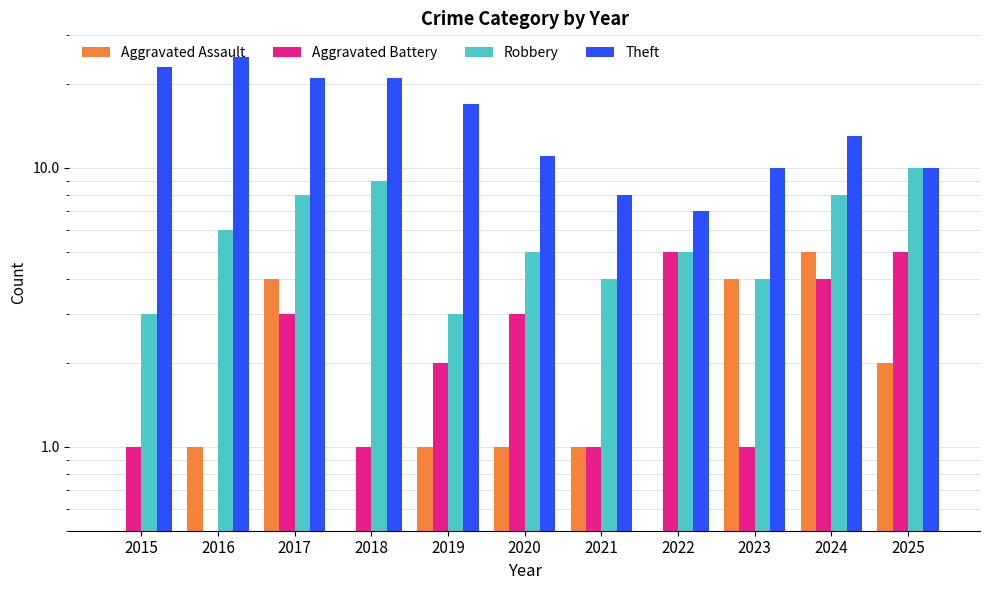

What is the smallest value displayed?

0.5